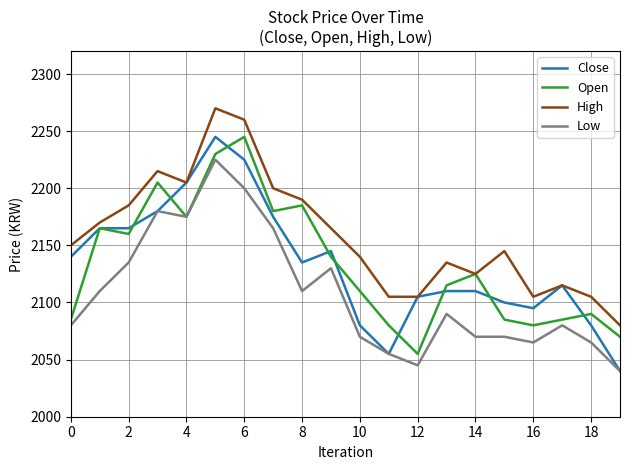

True or false: High and Low cross at least once.

False